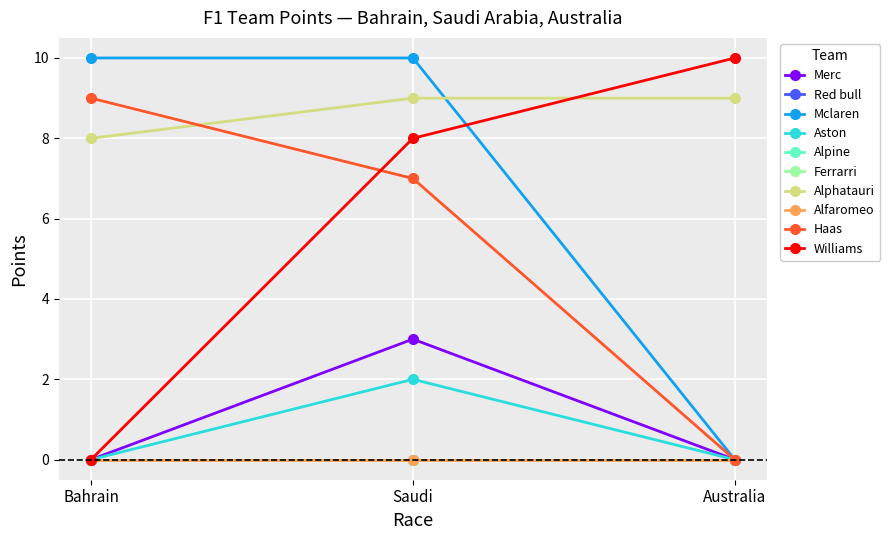

Reading left to right, transcribe all the data shown in this chart.

Merc: Bahrain=0	Saudi=3	Australia=0
Mclaren: Bahrain=10	Saudi=10	Australia=0
Aston: Bahrain=0	Saudi=2	Australia=0
Alphatauri: Bahrain=8	Saudi=9	Australia=9
Haas: Bahrain=9	Saudi=7	Australia=0
Williams: Bahrain=0	Saudi=8	Australia=10